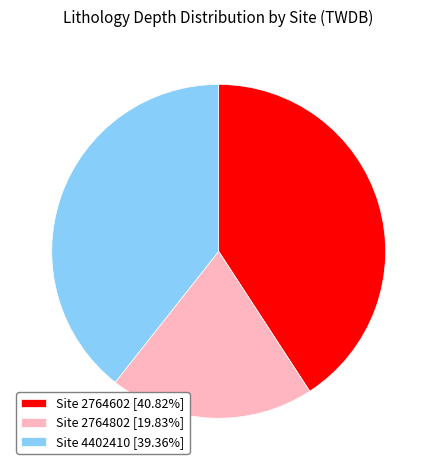

What is the ratio of the value at Site 2764802 [19.83%] to the value at Site 2764602 [40.82%]?

0.5